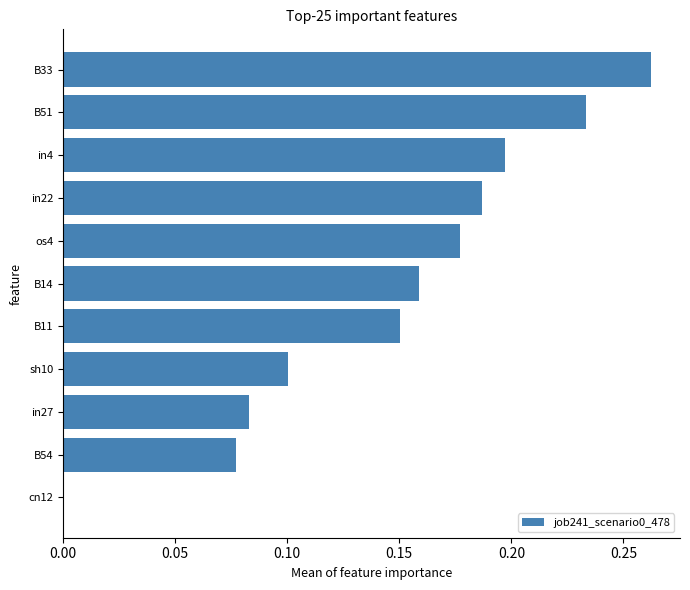

Count the values in the range 0 to 1.

11